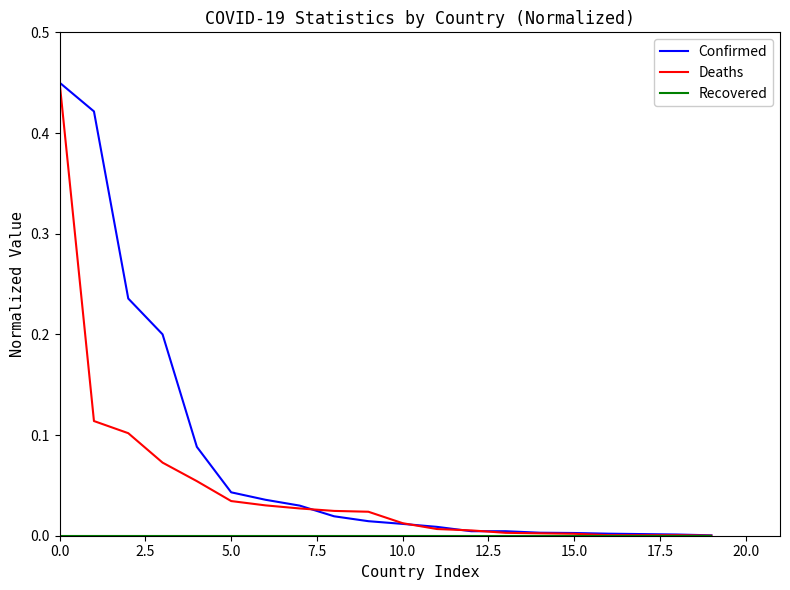

Which series has the largest range (max minus min)?

Deaths